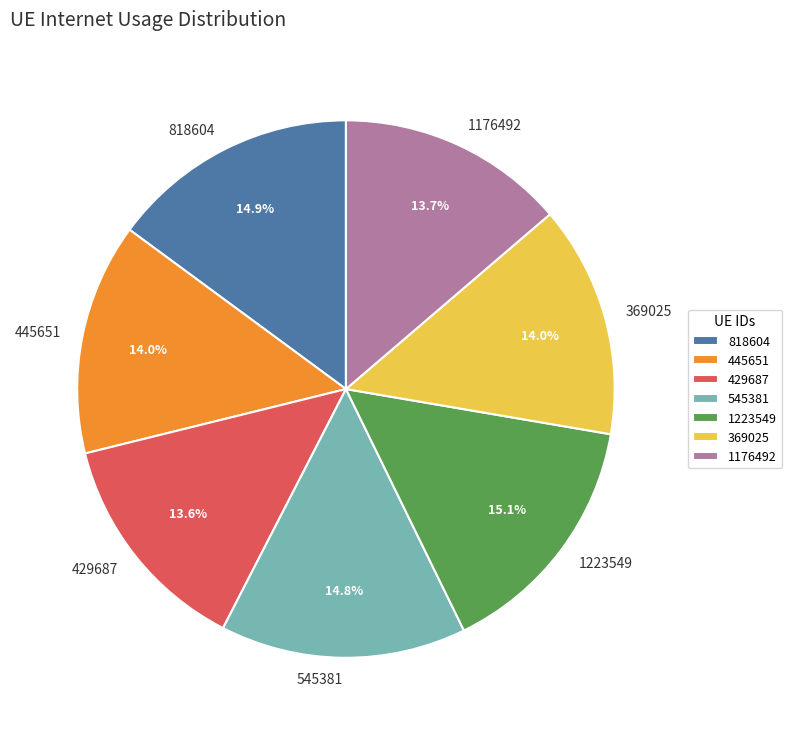

Is 429687 the majority of the pie?

No